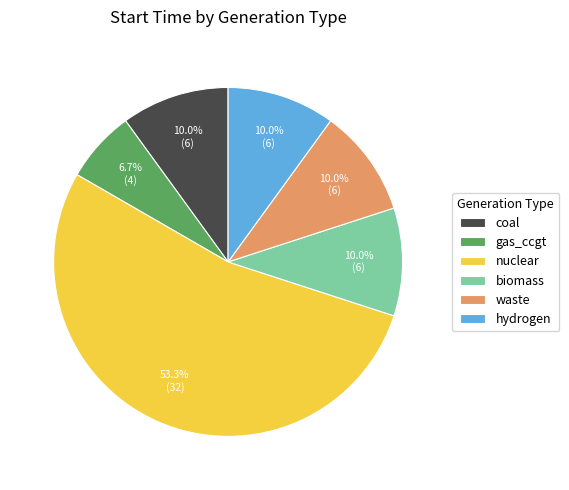

What portion of the pie excludes biomass?

90.0%